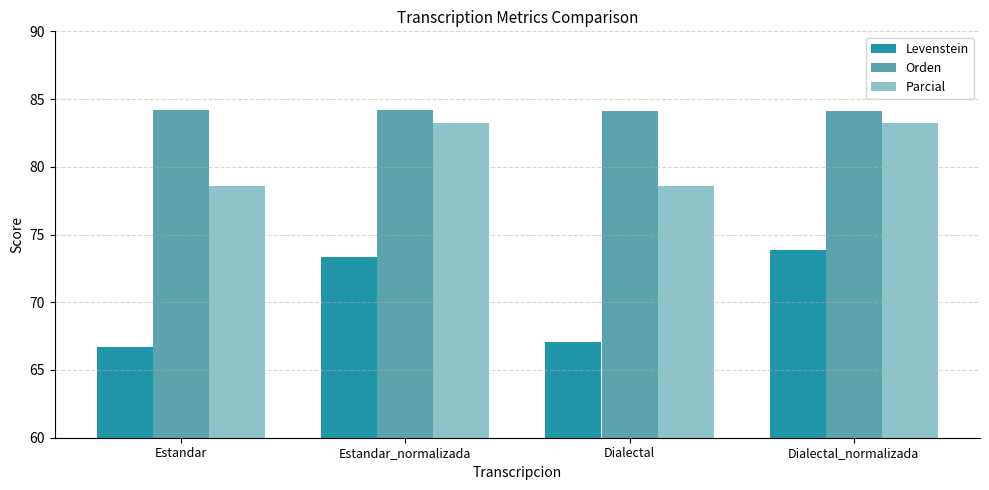

Which series changed the most between Estandar and Dialectal_normalizada?

Levenstein